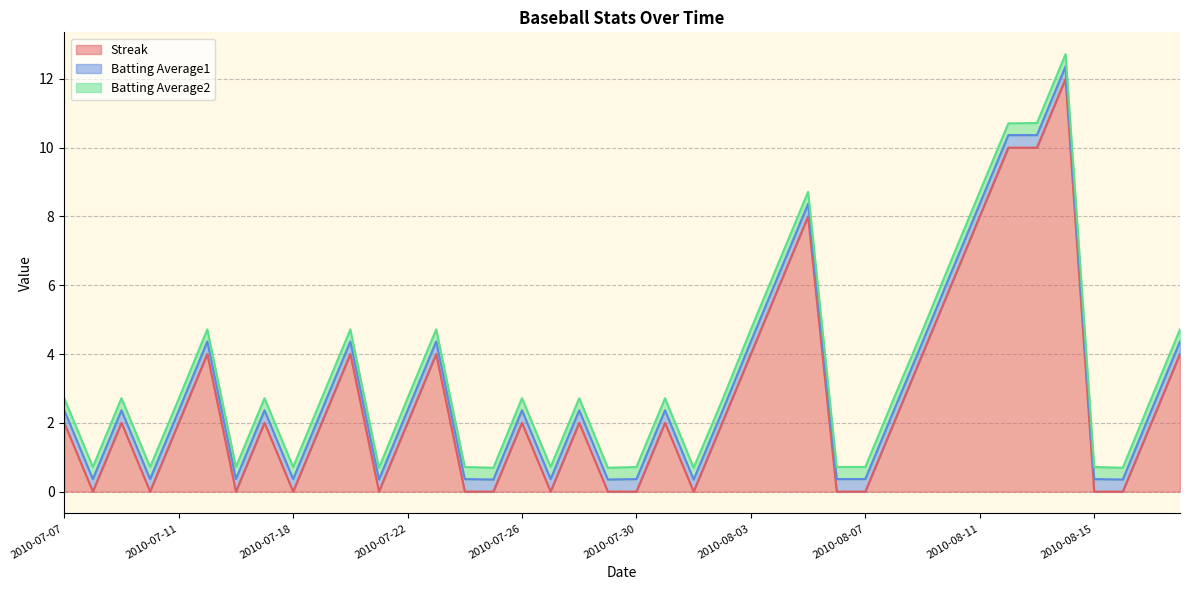

How many values in the Streak series exceed 2?

13